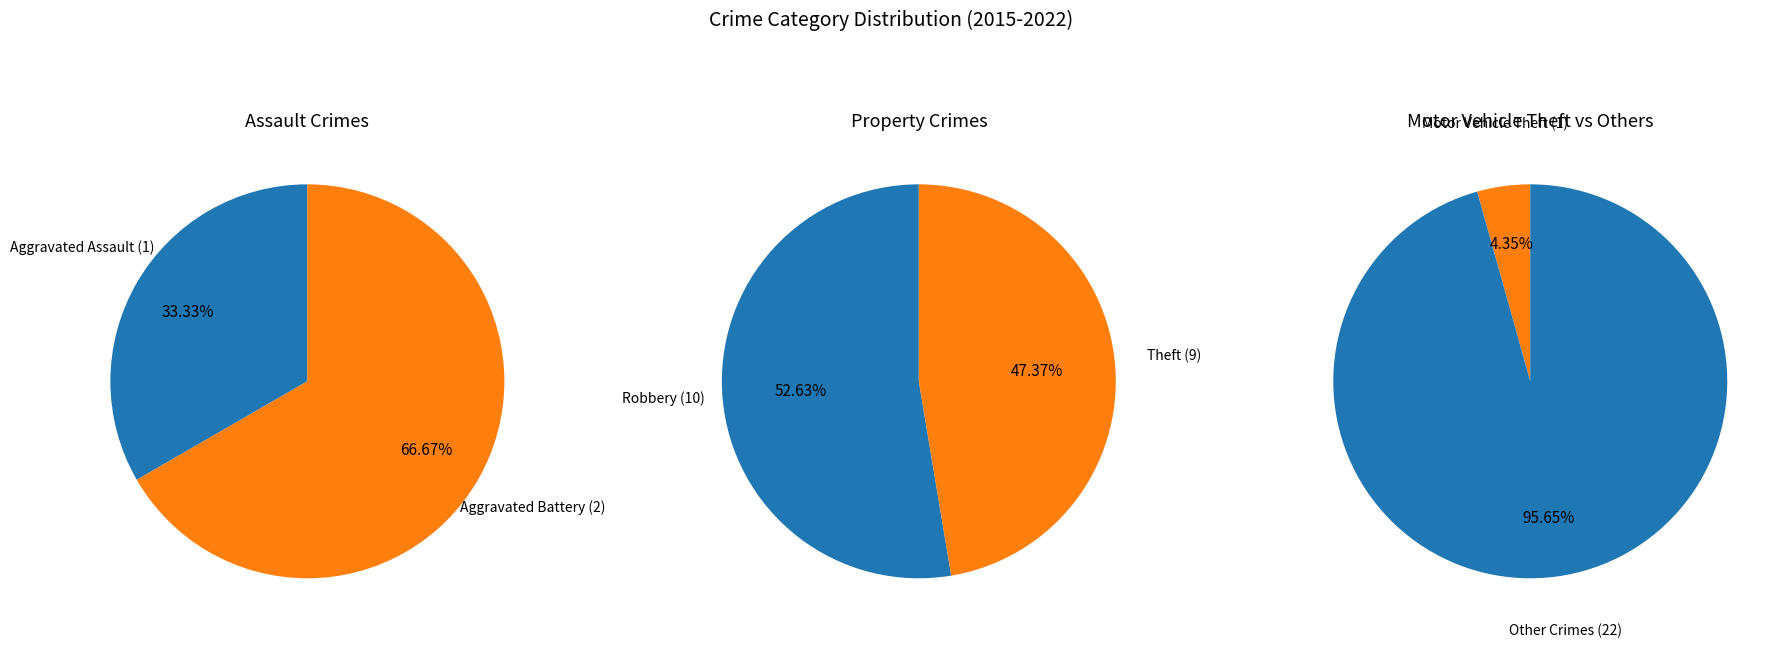

Approximately how many times larger is the value at Robbery compared to Theft?

1.1